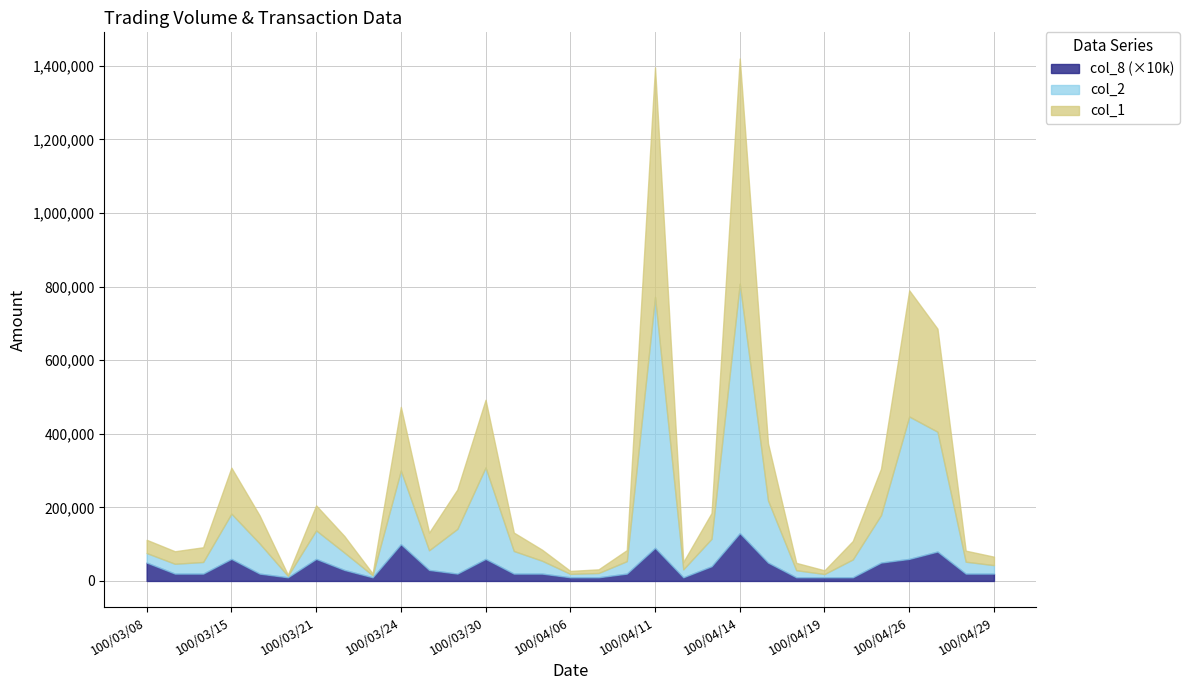

Which category has the lowest value in the col_1 series?

100/03/18